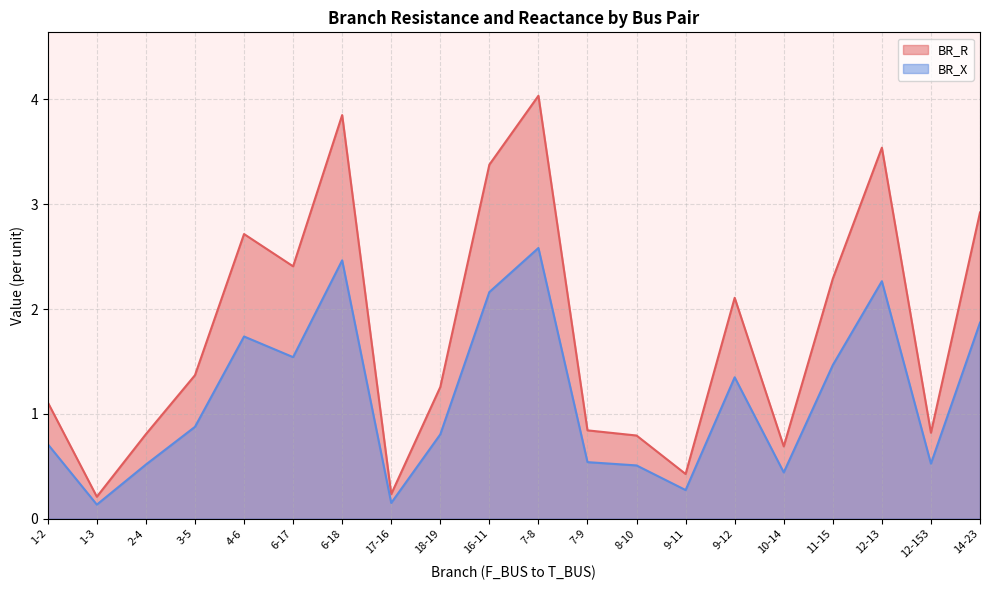

Reading left to right, what are all the values shown in this chart?

BR_R: 1.1	0.2	0.8	1.4	2.7	2.4	3.9	0.2	1.3	3.4	4.0	0.8	0.8	0.4	2.1	0.7	2.3	3.5	0.8	2.9
BR_X: 0.7	0.1	0.5	0.9	1.7	1.5	2.5	0.1	0.8	2.2	2.6	0.5	0.5	0.3	1.3	0.4	1.5	2.3	0.5	1.9